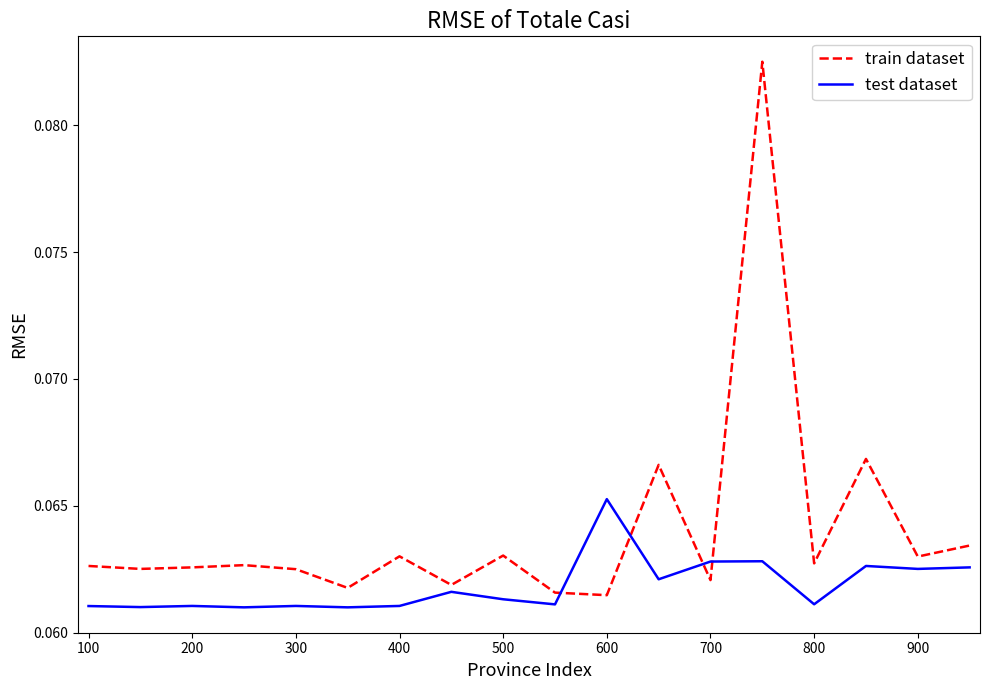

Rank the series by their maximum value, from lowest to highest.

test dataset, train dataset